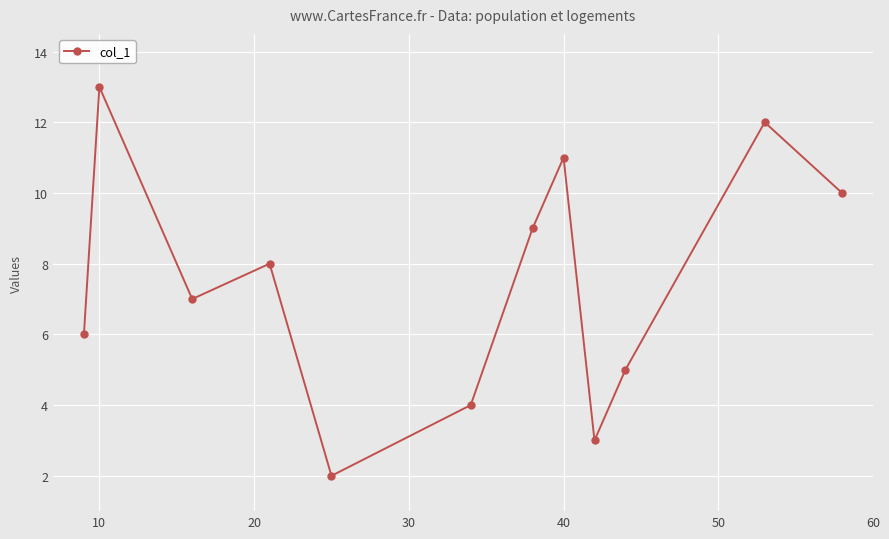

What is the difference between the second highest and minimum values?

10